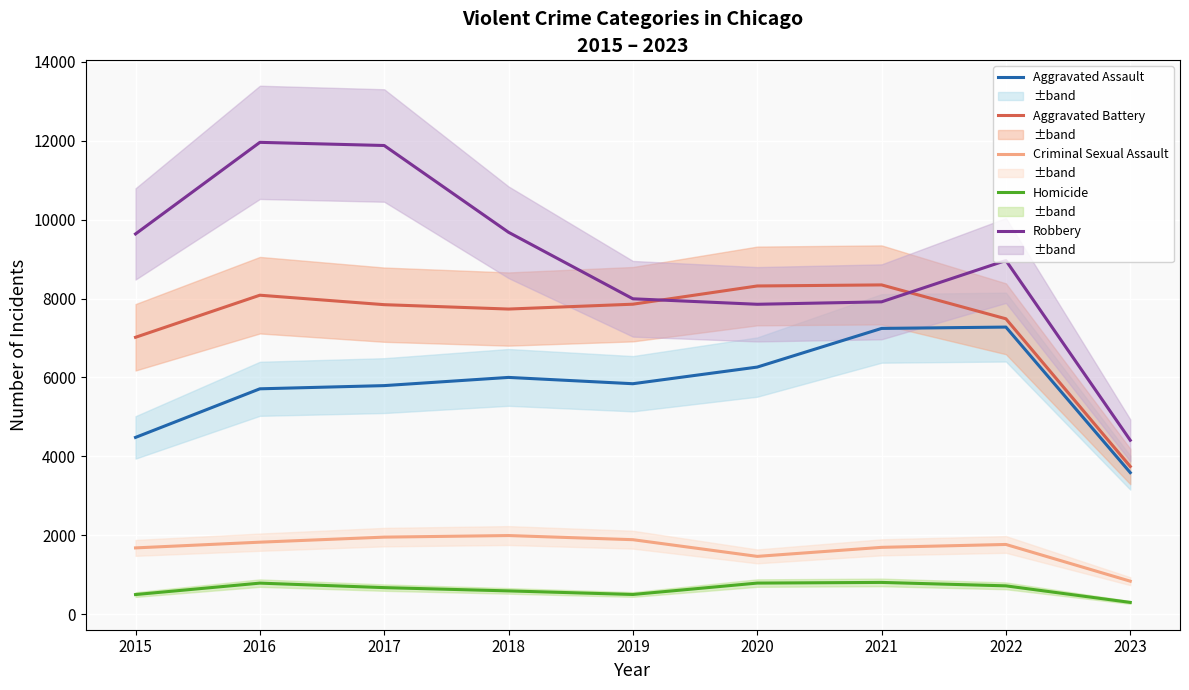

What are all the series names shown in the legend?

Aggravated Assault, Aggravated Battery, Criminal Sexual Assault, Homicide, Robbery